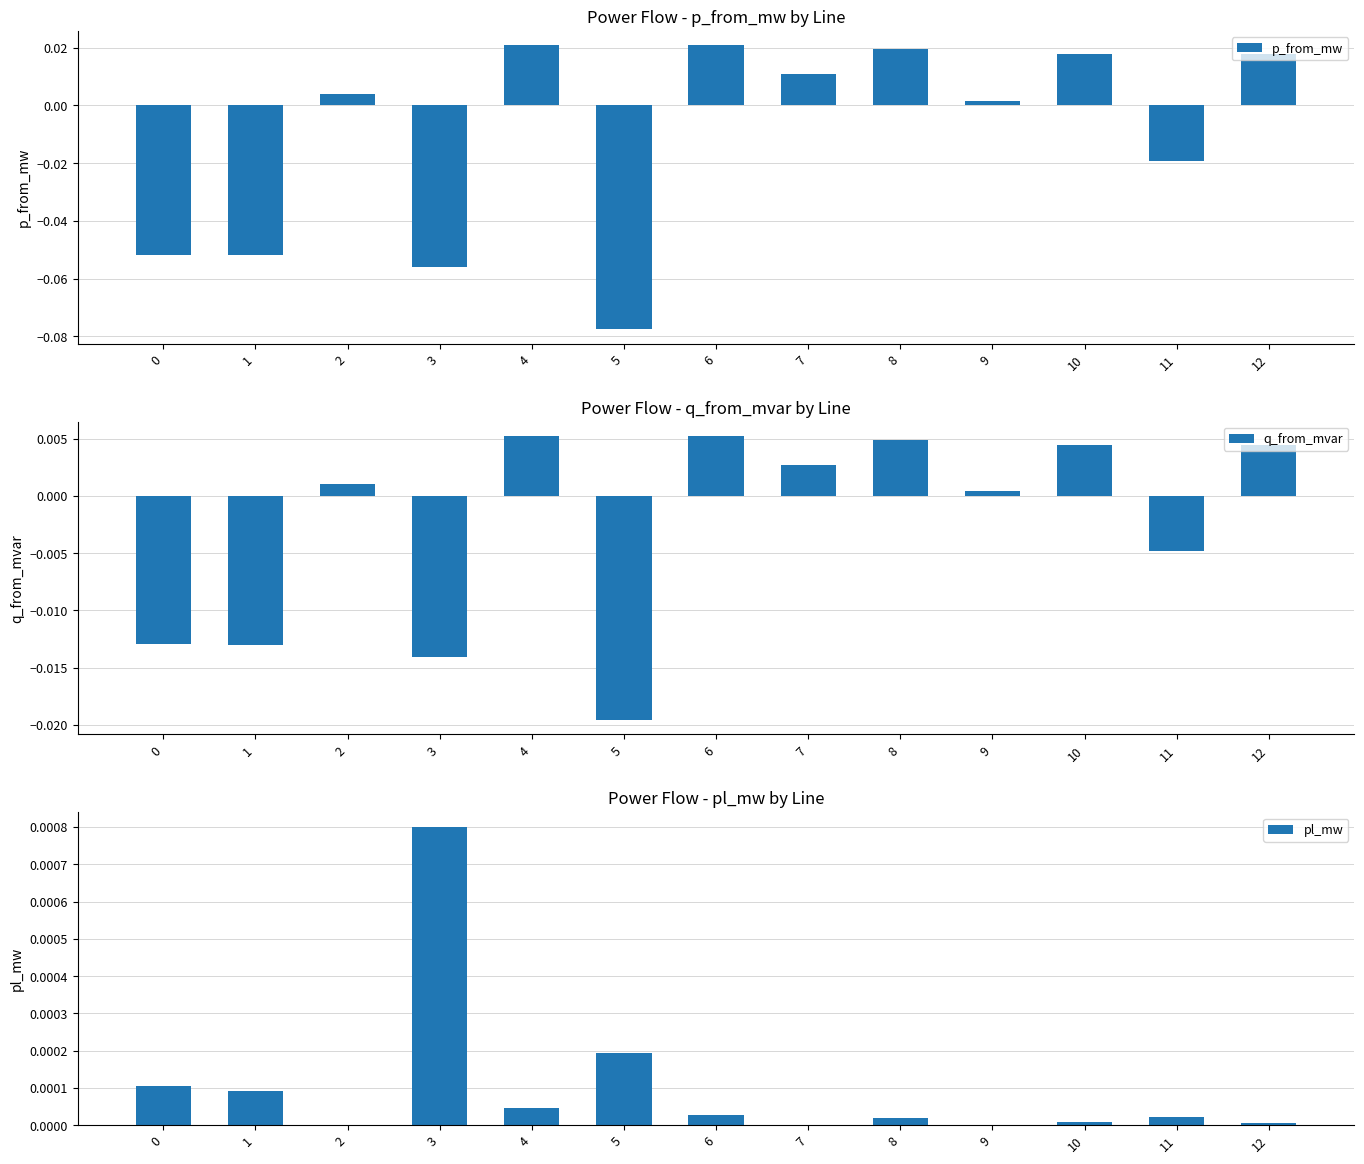

Which series has the largest total across all categories?

pl_mw